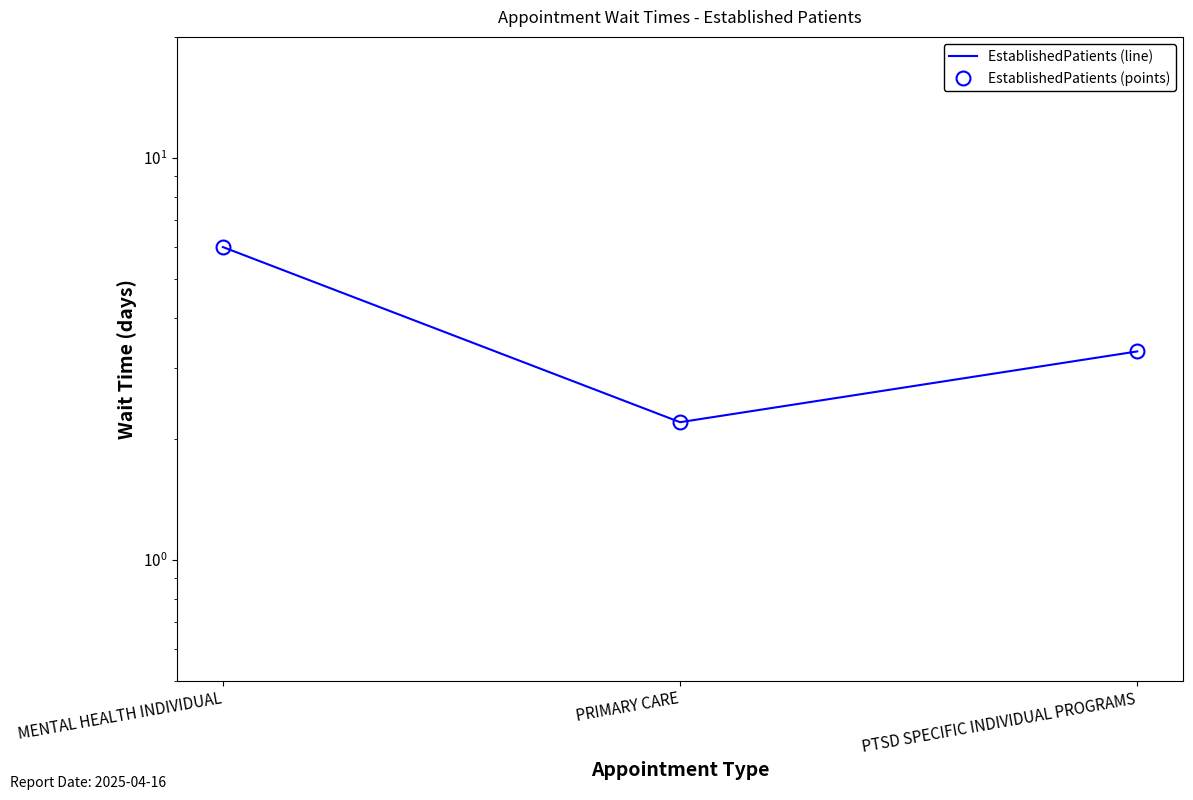

What is the label of the 1st point from the left?

MENTAL HEALTH INDIVIDUAL